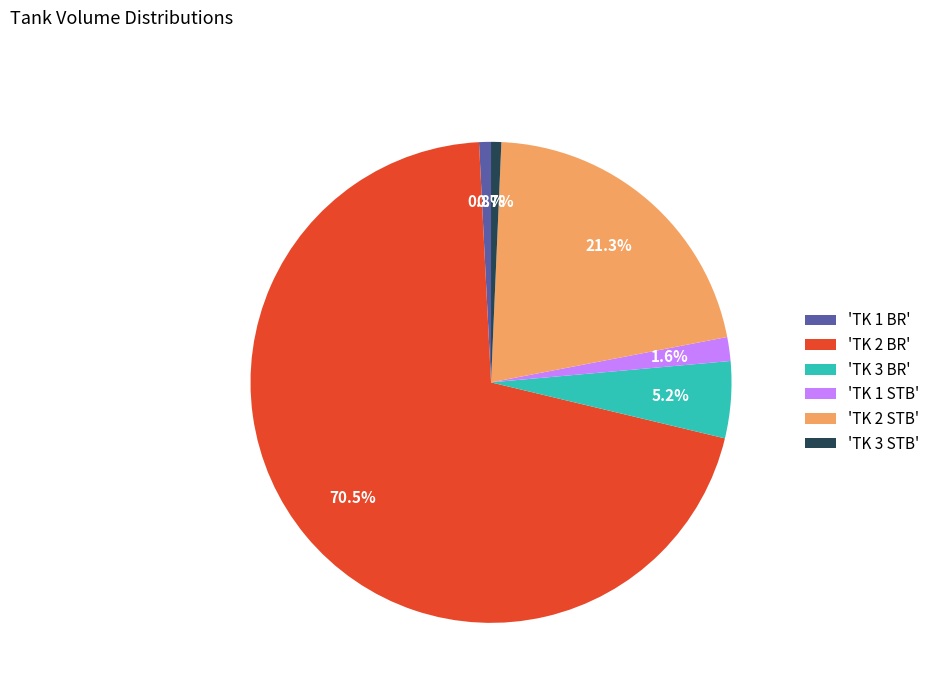

Do 'TK 3 BR' and 'TK 3 STB' together represent more than half of the pie?

No